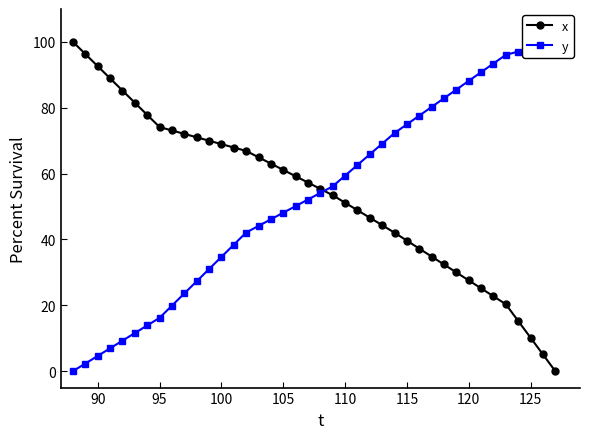

Is it true that x equals 10.2 at 125?

True